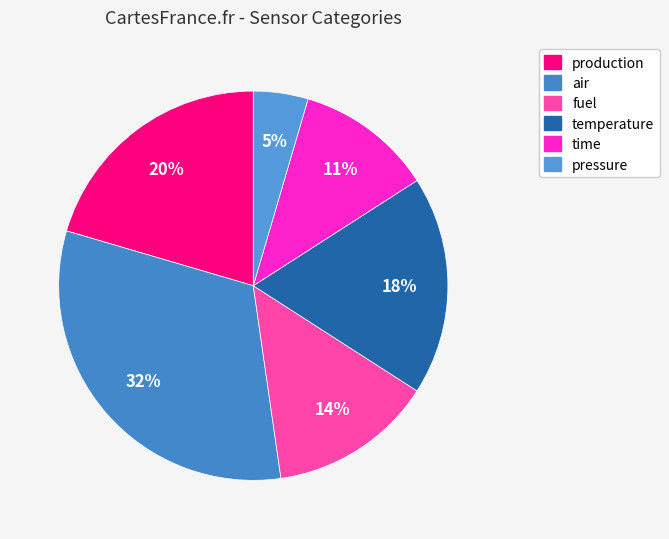

Does any single category account for the majority?

No